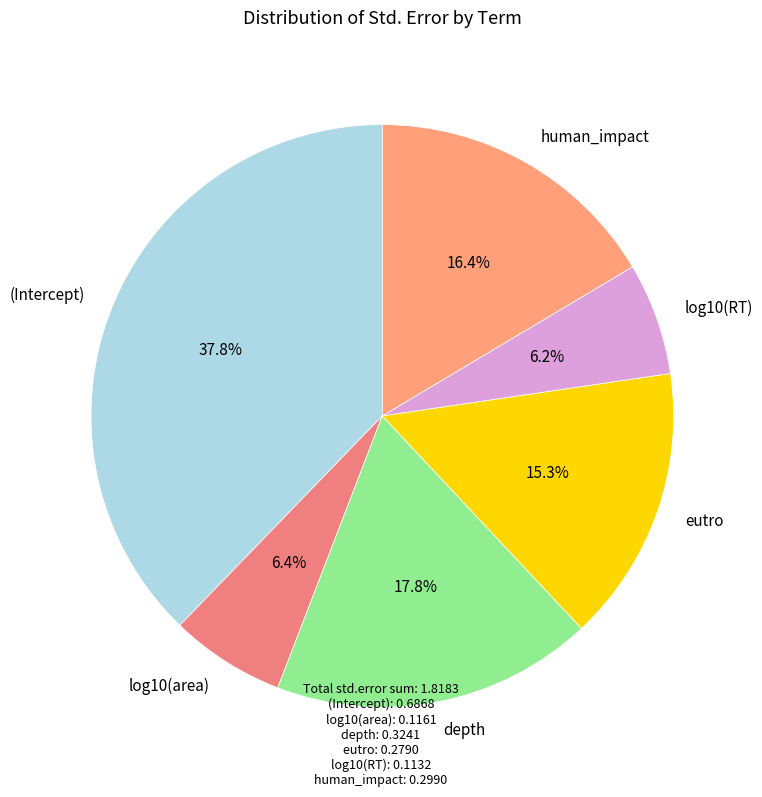

Between log10(area) and (Intercept), which is larger?

(Intercept)